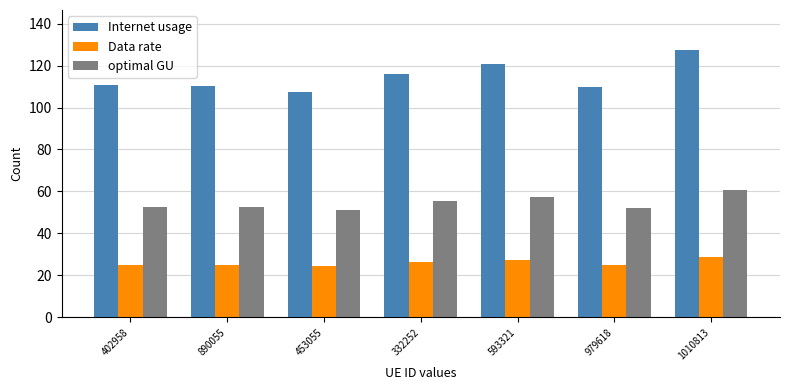

True or false: optimal GU has a value of 55.3 at 332252.

True